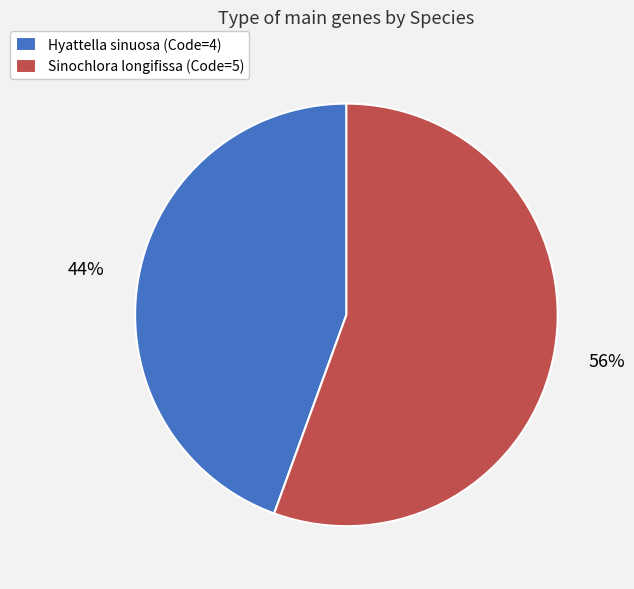

What percentage is the Sinochlora longifissa slice, to the nearest percent?

56%